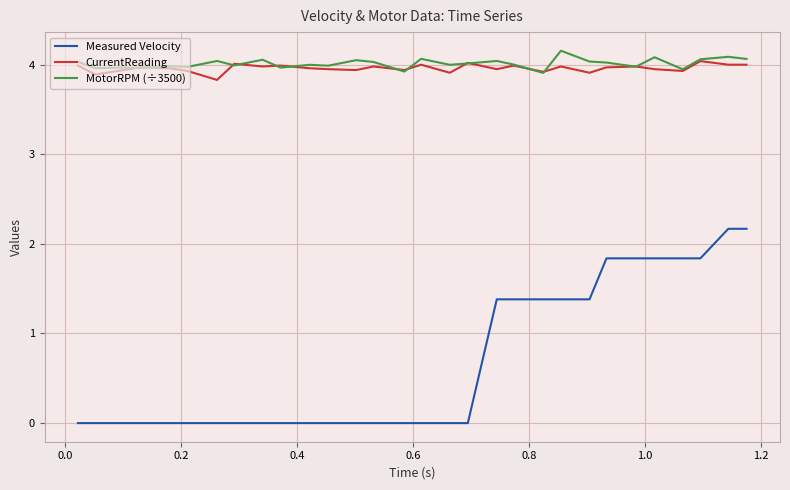

What is the lowest value of the CurrentReading series?

3.8